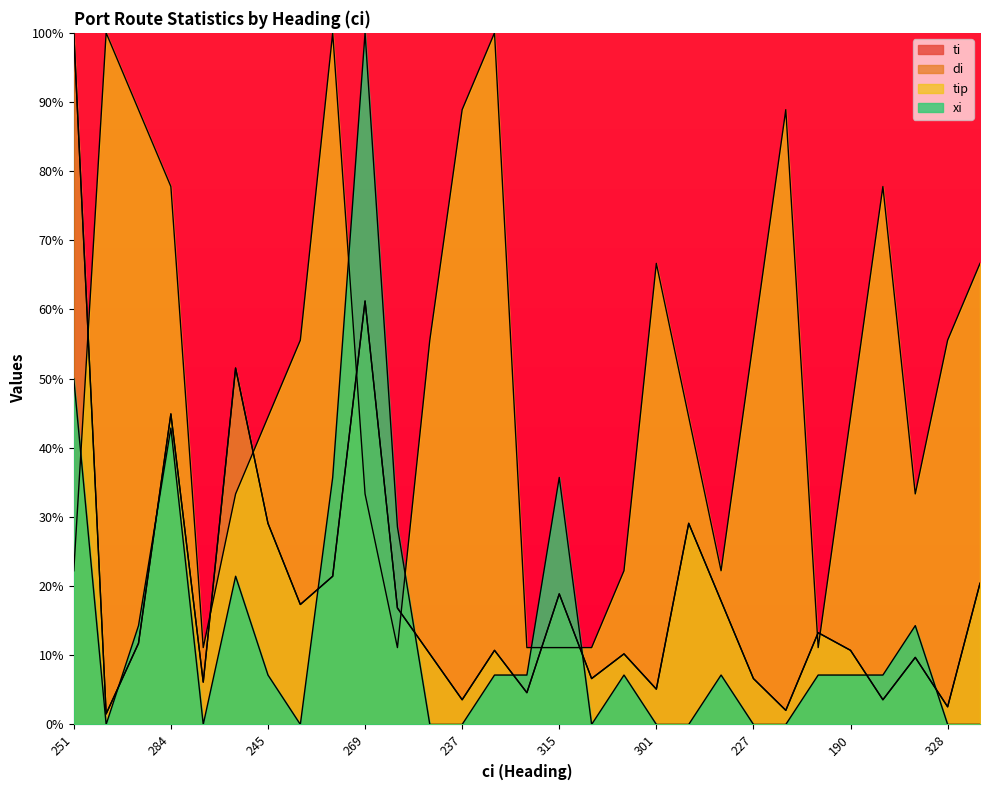

The value of xi at 182 is 67.9. True or false?

False